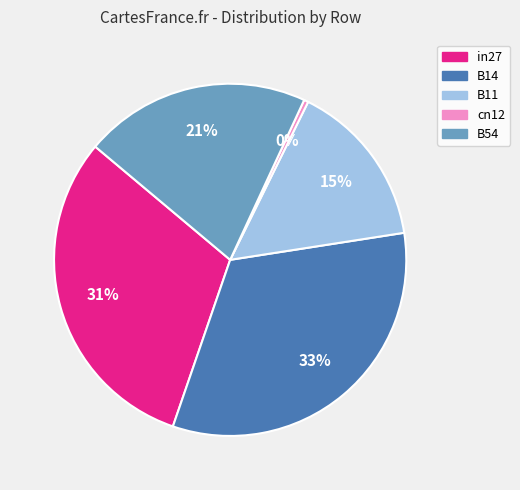

How many segments does this pie chart have?

5